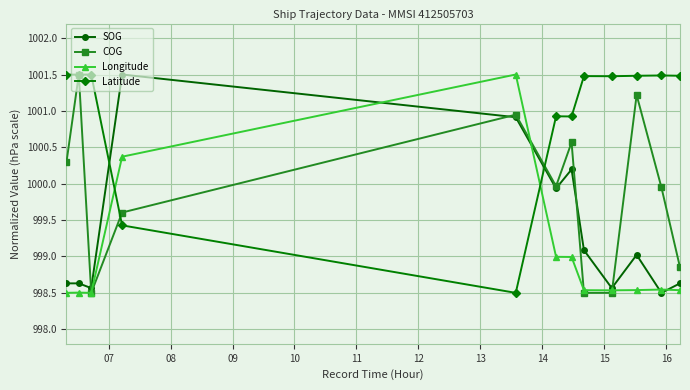

In COG, how many points are higher than both neighbors (excluding endpoints)?

4